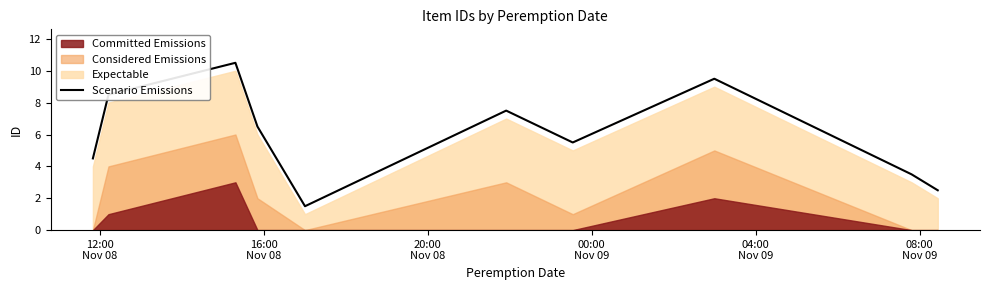

What is the maximum value shown in the chart?

10.5